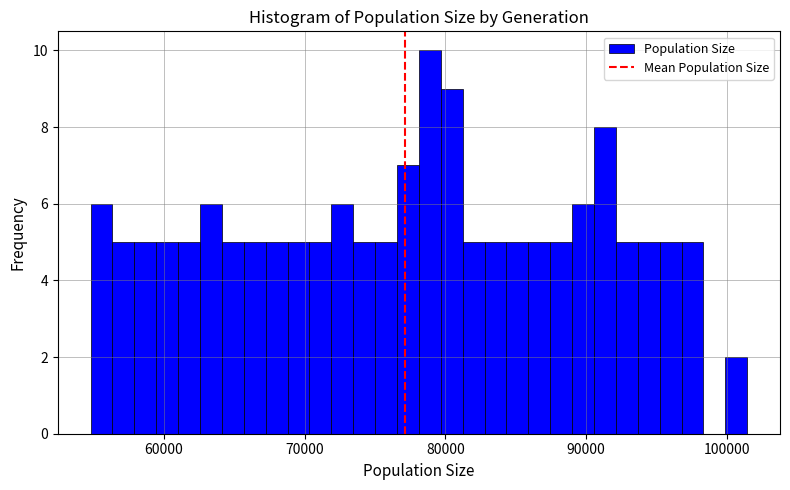

Around what value on the x-axis is the tallest bar? Give the approximate position of its centre, as read against the axis.

79000